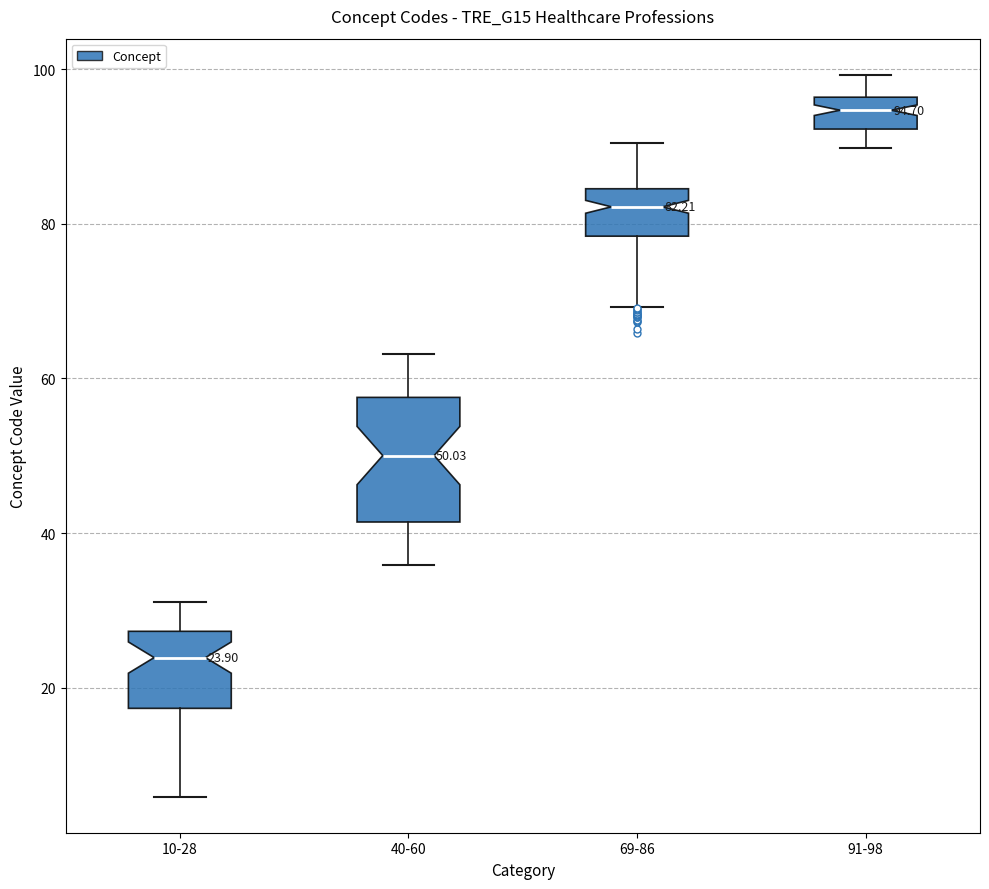

Which box is the tallest, from its lower edge to its upper edge?

40-60